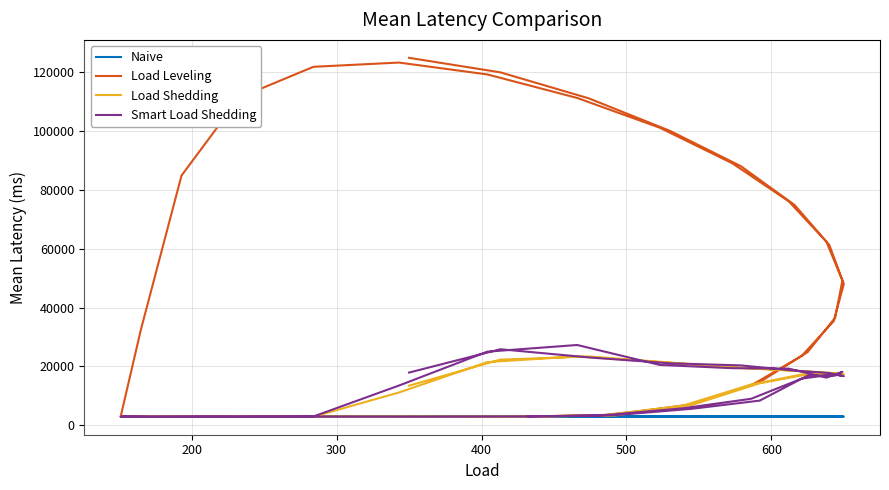

Is the value of Load Shedding at 16 greater than the value of Load Leveling at 33?

No